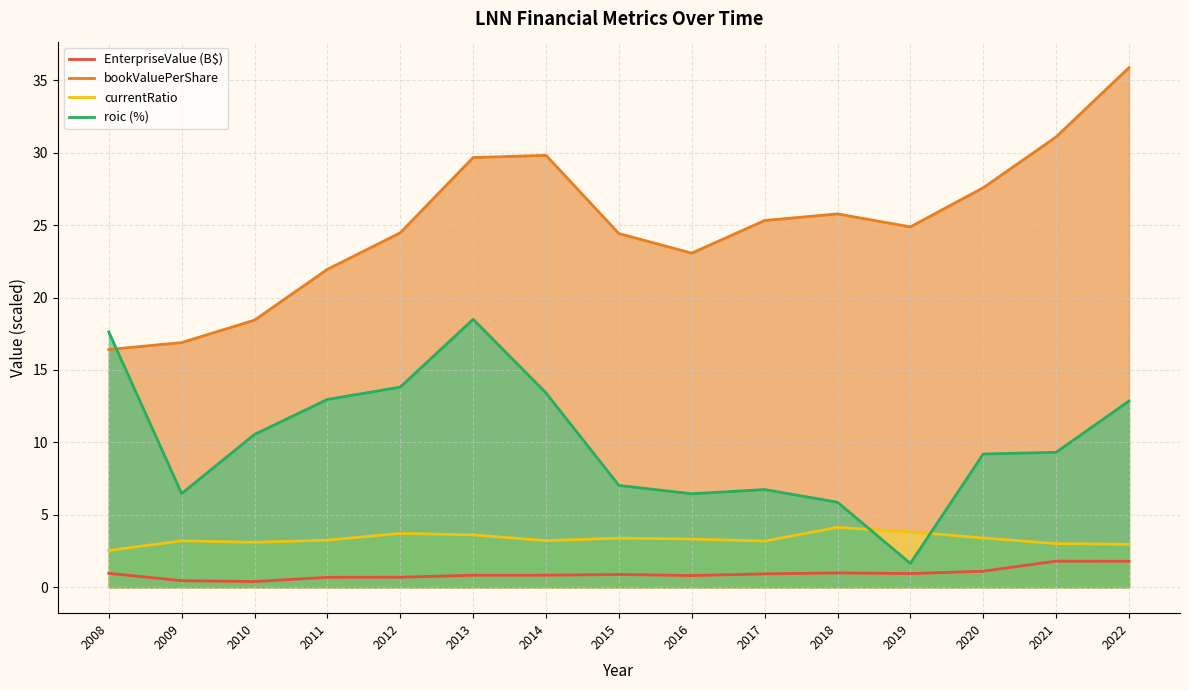

Between 2019 and 2022, which series saw the biggest shift?

roic (%)